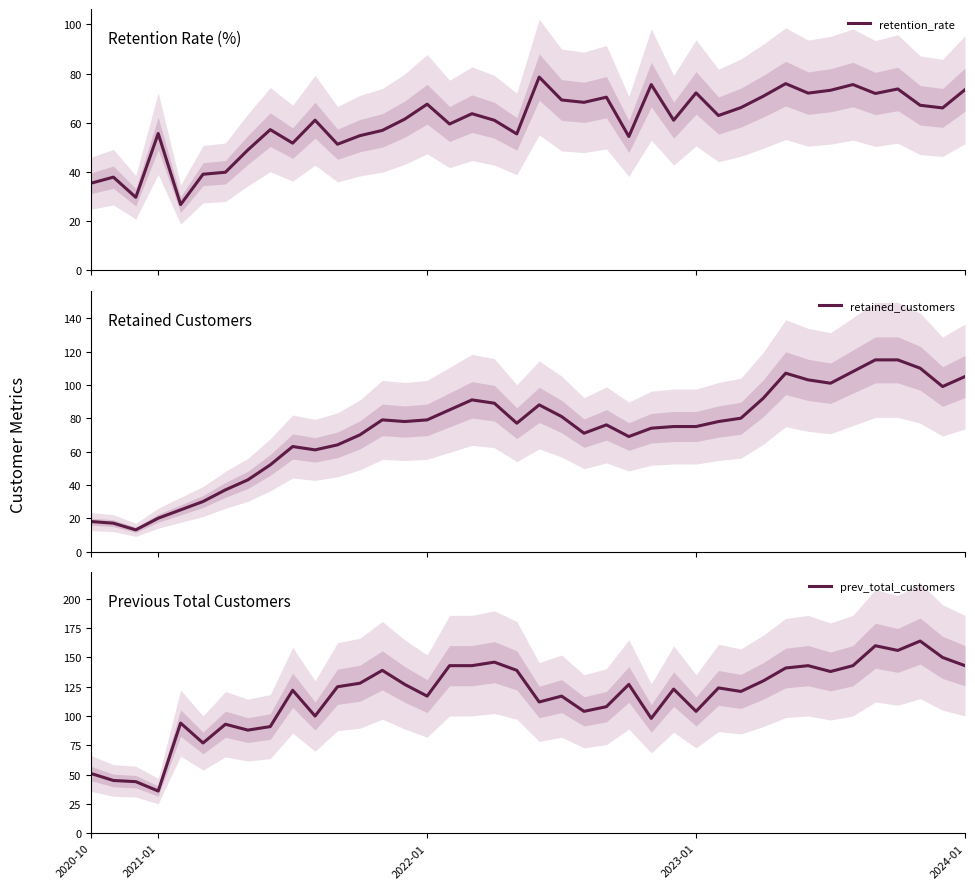

Reading right to left, what are all the values shown in this chart?

retention_rate: 73.4	66.0	67.1	73.7	71.9	75.5	73.2	72.0	75.9	70.8	66.1	62.9	72.1	61.0	75.5	54.3	70.4	68.3	69.2	78.6	55.4	61.0	63.6	59.4	67.5	61.4	56.8	54.7	51.2	61.0	51.6	57.1	48.9	39.8	39.0	26.6	55.6	29.6	37.8	35.3
retained_customers: 105.0	99.0	110.0	115.0	115.0	108.0	101.0	103.0	107.0	92.0	80.0	78.0	75.0	75.0	74.0	69.0	76.0	71.0	81.0	88.0	77.0	89.0	91.0	85.0	79.0	78.0	79.0	70.0	64.0	61.0	63.0	52.0	43.0	37.0	30.0	25.0	20.0	13.0	17.0	18.0
prev_total_customers: 143.0	150.0	164.0	156.0	160.0	143.0	138.0	143.0	141.0	130.0	121.0	124.0	104.0	123.0	98.0	127.0	108.0	104.0	117.0	112.0	139.0	146.0	143.0	143.0	117.0	127.0	139.0	128.0	125.0	100.0	122.0	91.0	88.0	93.0	77.0	94.0	36.0	44.0	45.0	51.0